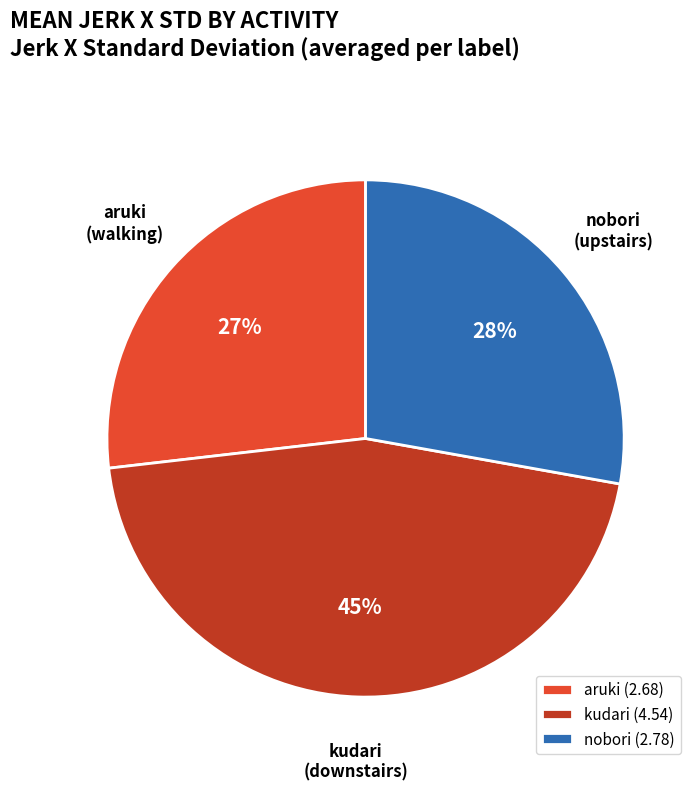

Is the sum of aruki and nobori greater than half?

Yes